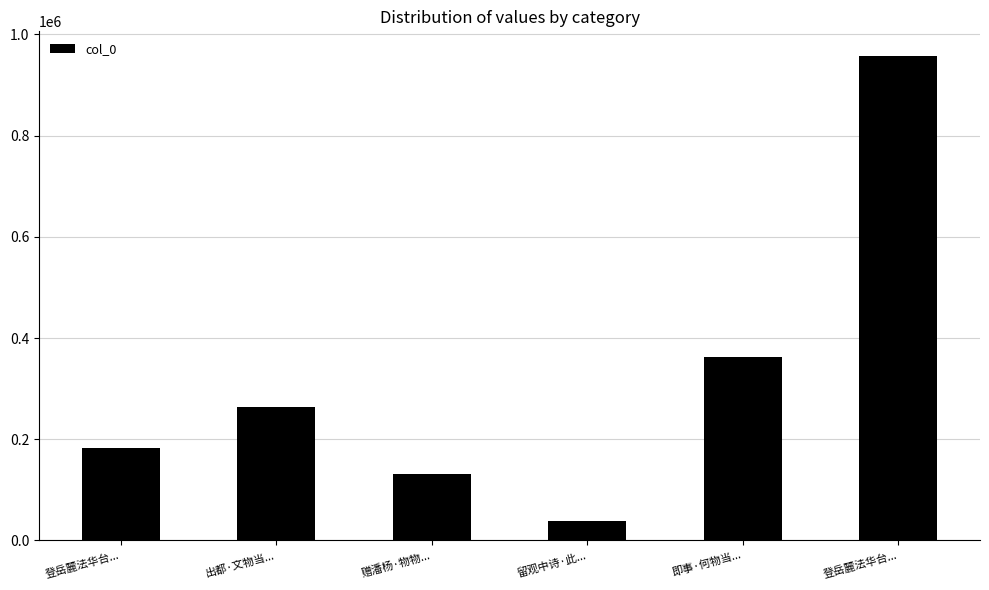

Rank the categories by value from lowest to highest.

留观中诗·此..., 赠潘杨·物物..., 登岳麓法华台..., 出都·文物当..., 即事·何物当..., 登岳麓法华台...